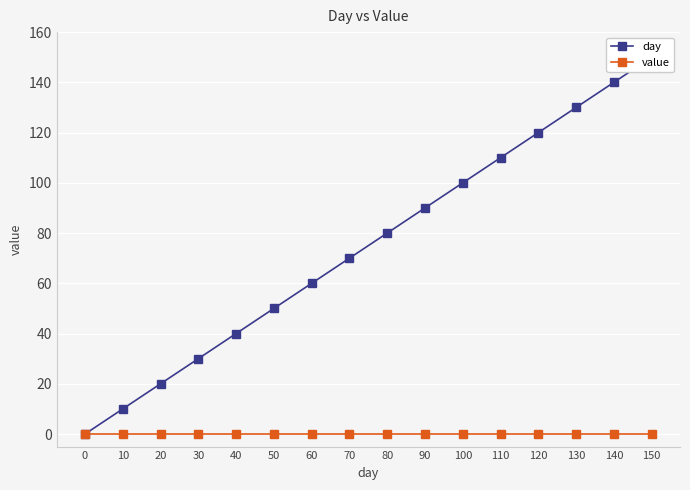

Which series changed the most between 20 and 30?

day